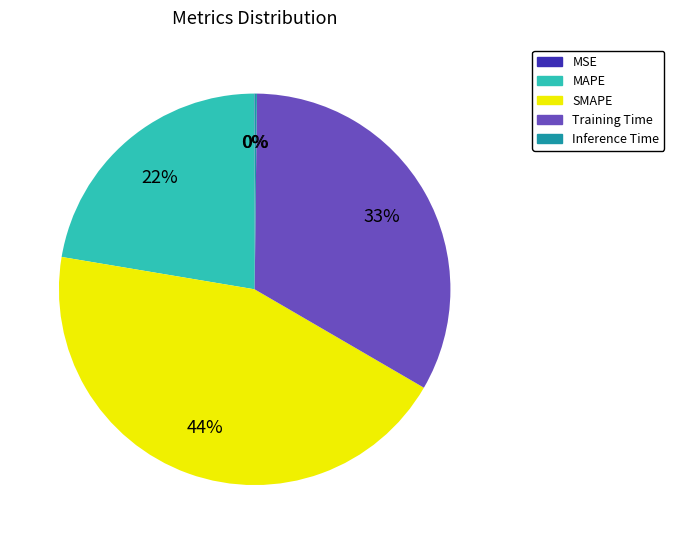

Is there any slice that represents more than half of the pie?

No